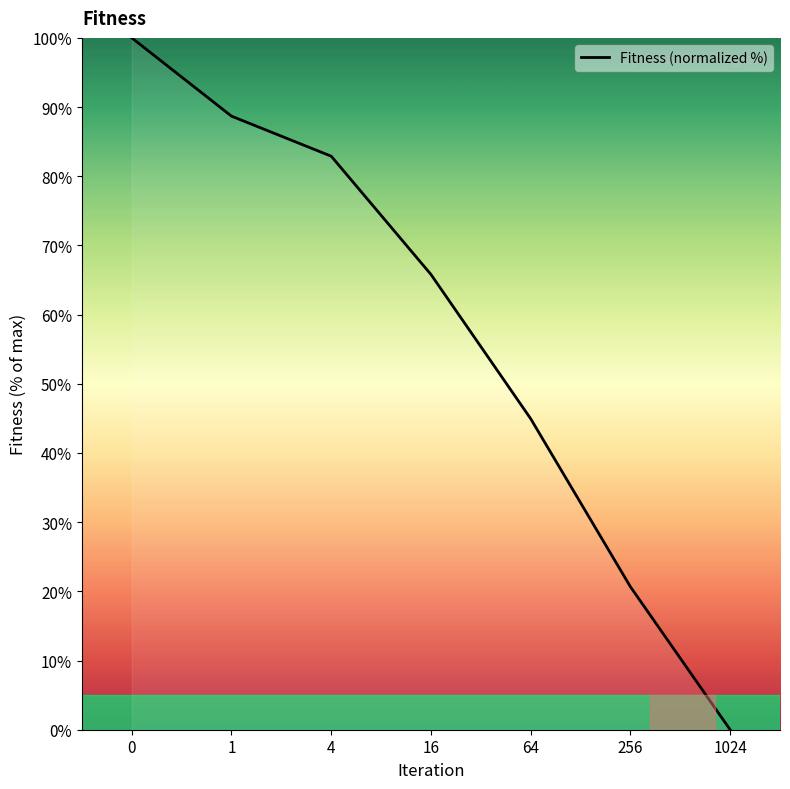

True or false: the data shows 115.4 at 4.

False